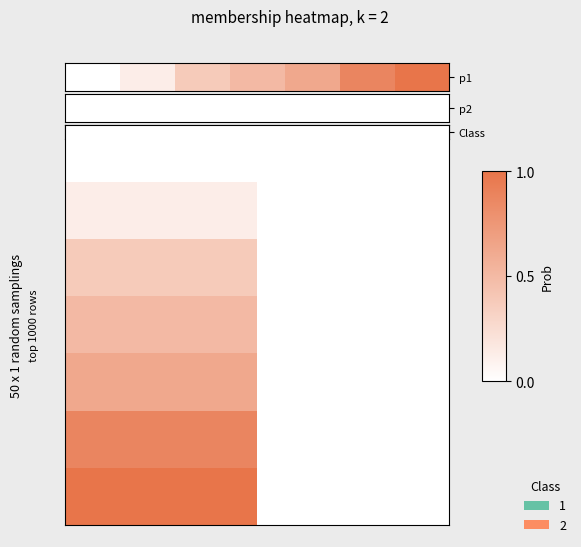

Count the number of categories in the chart.

2